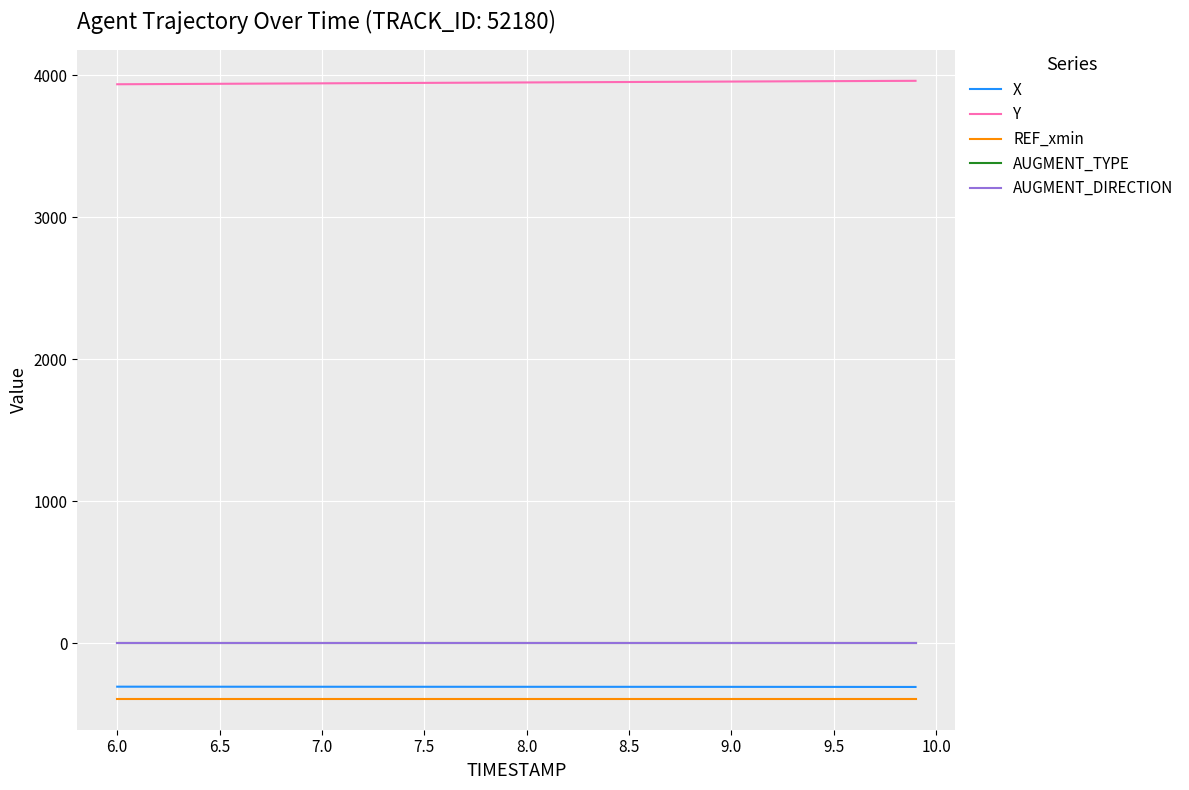

True or false: AUGMENT_DIRECTION and Y cross at least once.

False